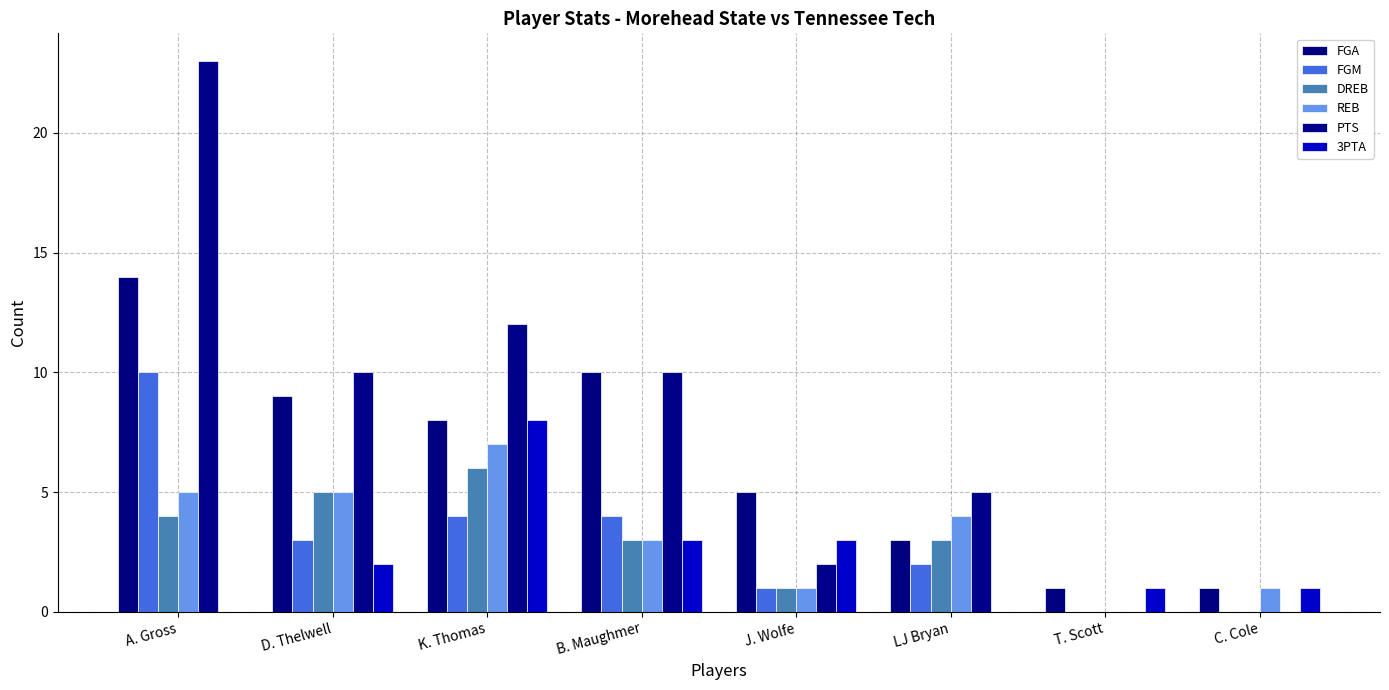

Reading left to right, extract all data points from this chart.

FGA: A. Gross=14	D. Thelwell=9	K. Thomas=8	B. Maughmer=10	J. Wolfe=5	LJ Bryan=3	T. Scott=1	C. Cole=1
FGM: A. Gross=10	D. Thelwell=3	K. Thomas=4	B. Maughmer=4	J. Wolfe=1	LJ Bryan=2	T. Scott=0	C. Cole=0
DREB: A. Gross=4	D. Thelwell=5	K. Thomas=6	B. Maughmer=3	J. Wolfe=1	LJ Bryan=3	T. Scott=0	C. Cole=0
REB: A. Gross=5	D. Thelwell=5	K. Thomas=7	B. Maughmer=3	J. Wolfe=1	LJ Bryan=4	T. Scott=0	C. Cole=1
PTS: A. Gross=23	D. Thelwell=10	K. Thomas=12	B. Maughmer=10	J. Wolfe=2	LJ Bryan=5	T. Scott=0	C. Cole=0
3PTA: A. Gross=0	D. Thelwell=2	K. Thomas=8	B. Maughmer=3	J. Wolfe=3	LJ Bryan=0	T. Scott=1	C. Cole=1